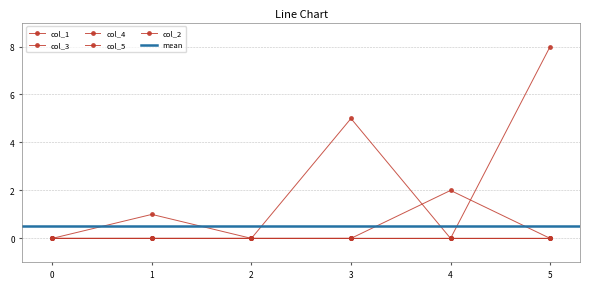

At which category does col_3 reach its first local peak?

3